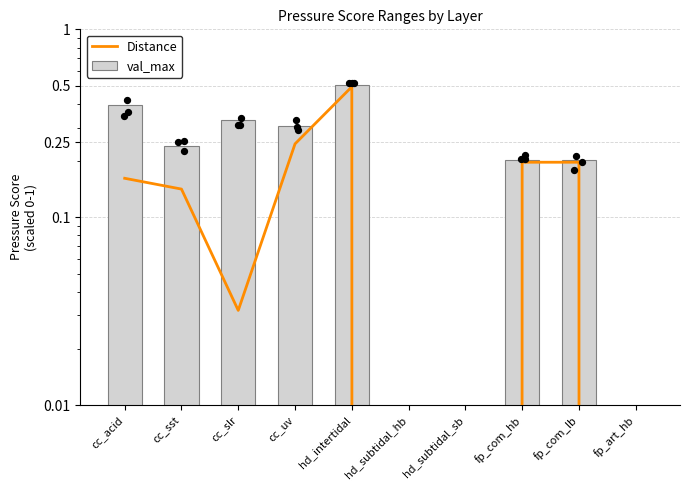

Which series reaches the minimum Y coordinate?

Distance